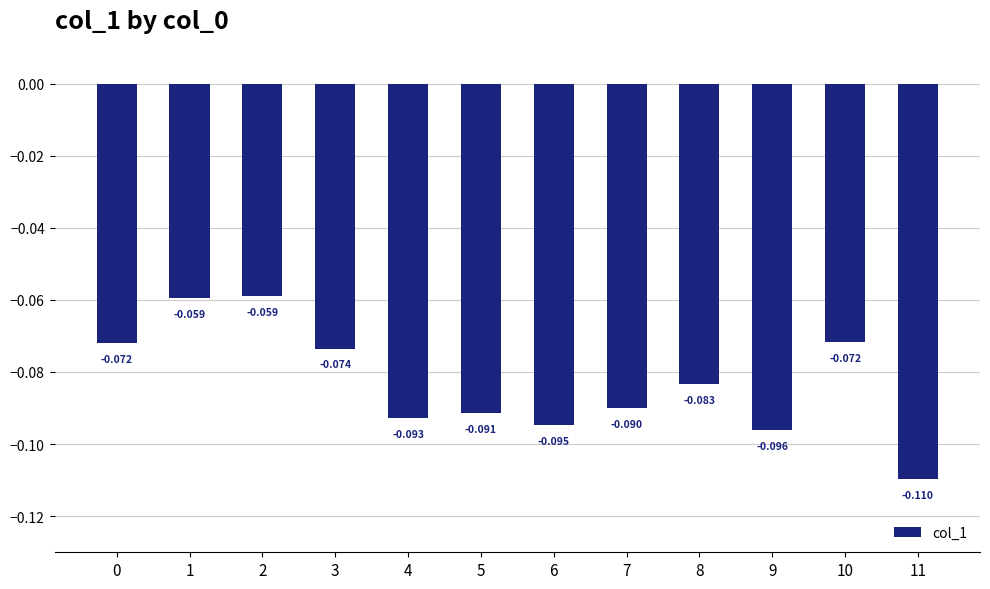

What is the approximate value at 10?

-0.1